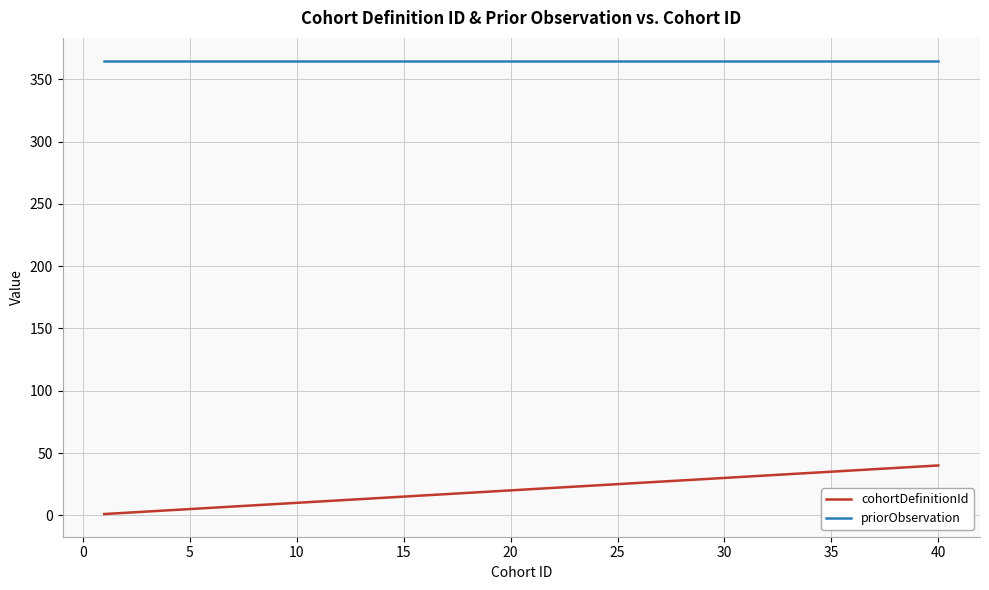

True or false: cohortDefinitionId and priorObservation intersect in this chart.

False